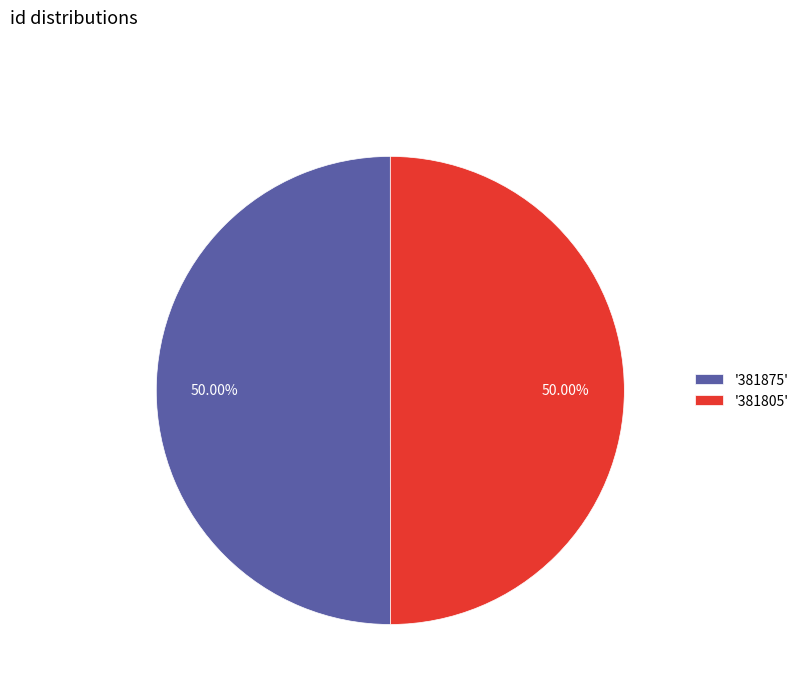

What is the ratio of the value at '381875' to the value at '381805'?

1.0